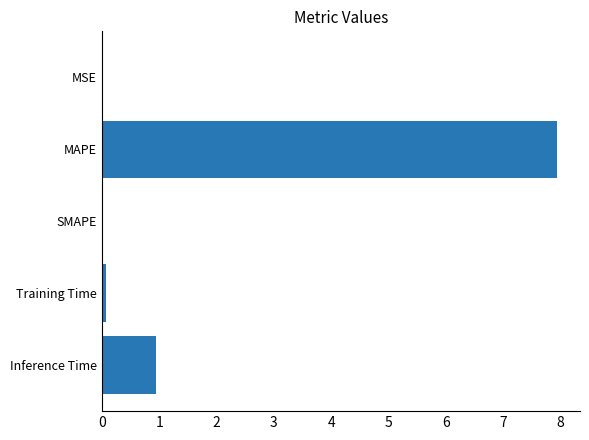

Between SMAPE and Inference Time, which is larger?

Inference Time